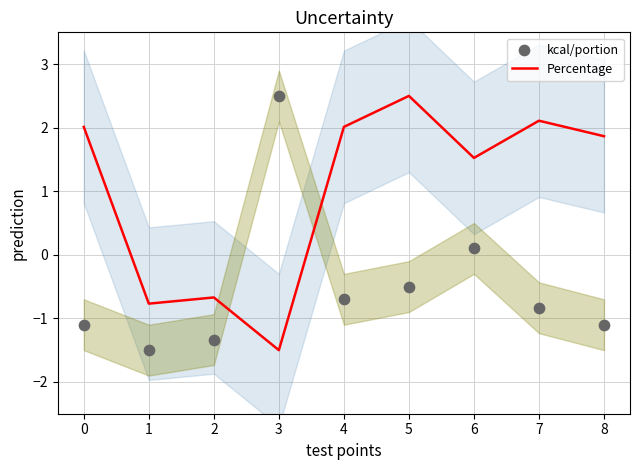

Is the value of Percentage at 4 greater than the value of kcal/portion at 5?

Yes